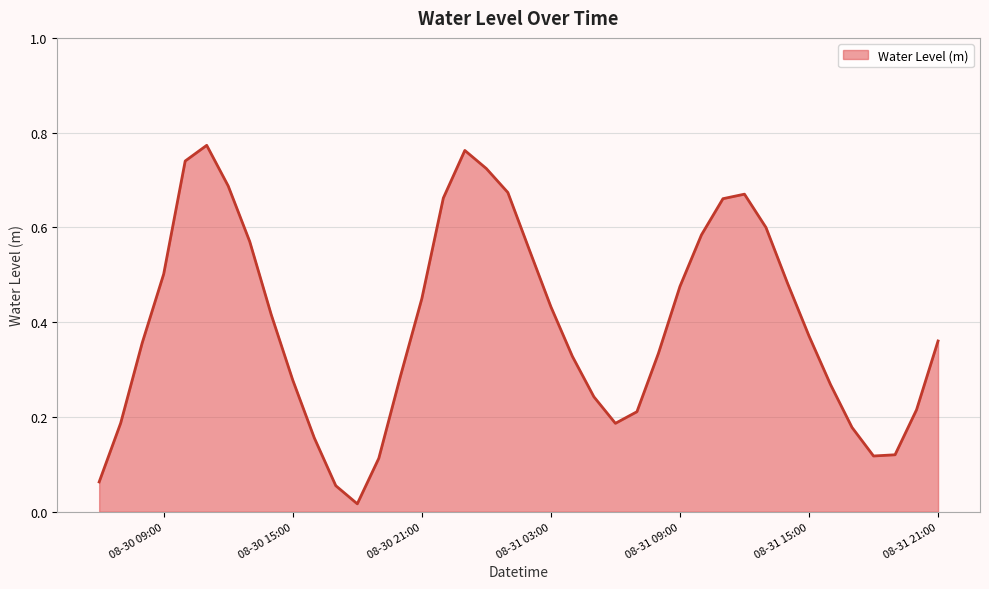

How many interior local valleys (lower than both neighbors) does the data have?

3